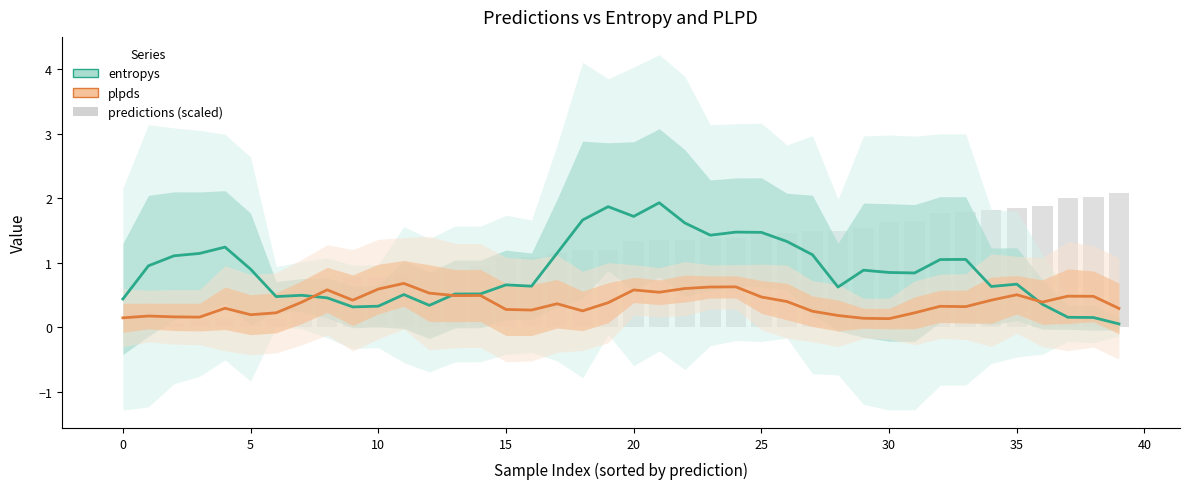

What is the greatest value displayed?

2.1